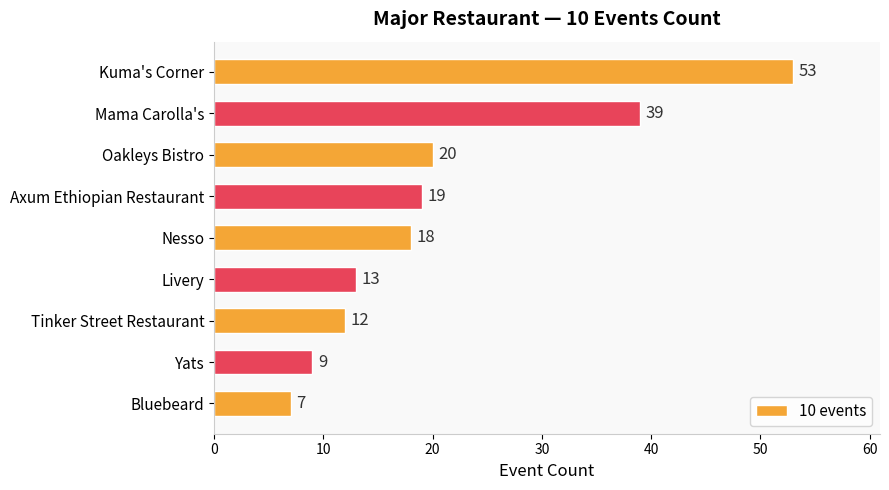

Are the bars horizontal?

Yes